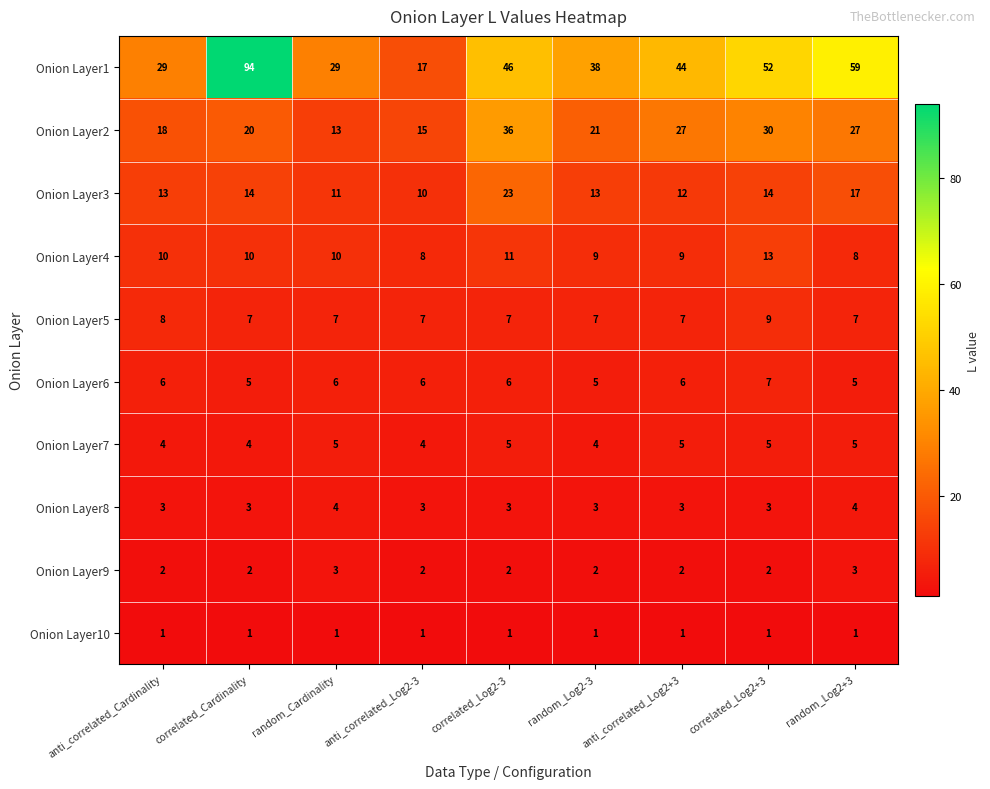

What is the sum of the Onion Layer4 values at correlated_Log2-3 and anti_correlated_Log2-3?

19